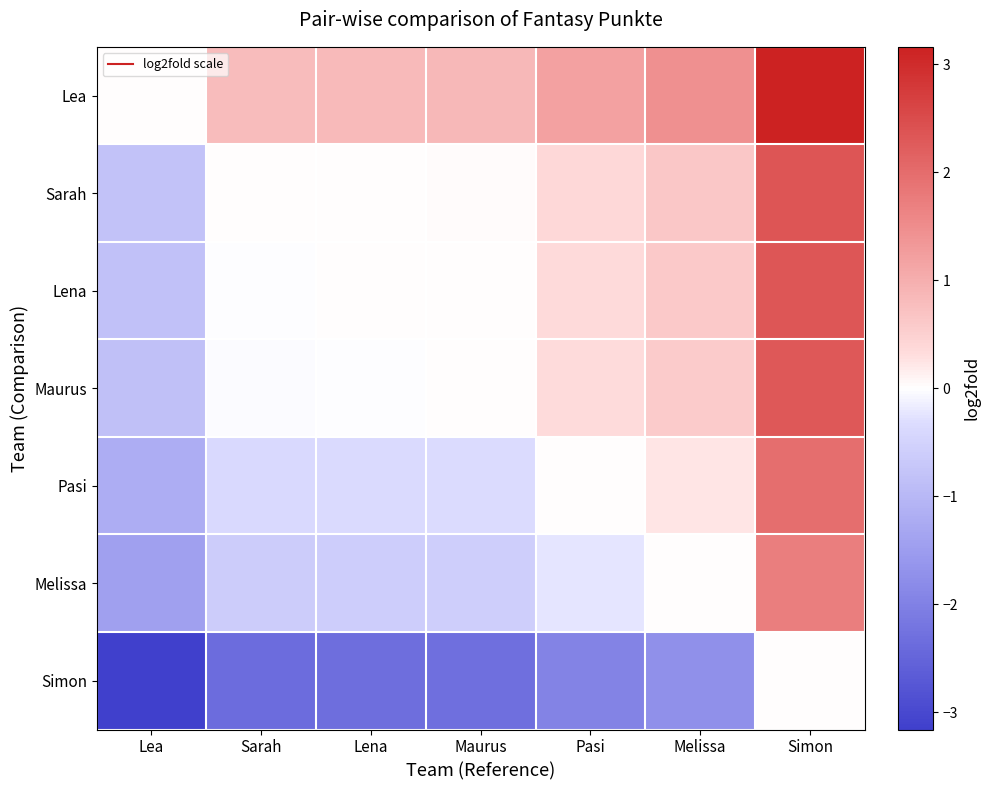

Reading left to right, transcribe all the data shown in this chart.

Lea: Lea=0.0	Sarah=0.8	Lena=0.8	Maurus=0.9	Pasi=1.2	Melissa=1.4	Simon=3.2
Sarah: Lea=-0.8	Sarah=0.0	Lena=0.0	Maurus=0.0	Pasi=0.4	Melissa=0.6	Simon=2.4
Lena: Lea=-0.8	Sarah=-0.0	Lena=0.0	Maurus=0.0	Pasi=0.4	Melissa=0.6	Simon=2.3
Maurus: Lea=-0.9	Sarah=-0.0	Lena=-0.0	Maurus=0.0	Pasi=0.3	Melissa=0.6	Simon=2.3
Pasi: Lea=-1.2	Sarah=-0.4	Lena=-0.4	Maurus=-0.3	Pasi=0.0	Melissa=0.2	Simon=2.0
Melissa: Lea=-1.4	Sarah=-0.6	Lena=-0.6	Maurus=-0.6	Pasi=-0.2	Melissa=0.0	Simon=1.7
Simon: Lea=-3.2	Sarah=-2.4	Lena=-2.3	Maurus=-2.3	Pasi=-2.0	Melissa=-1.7	Simon=0.0